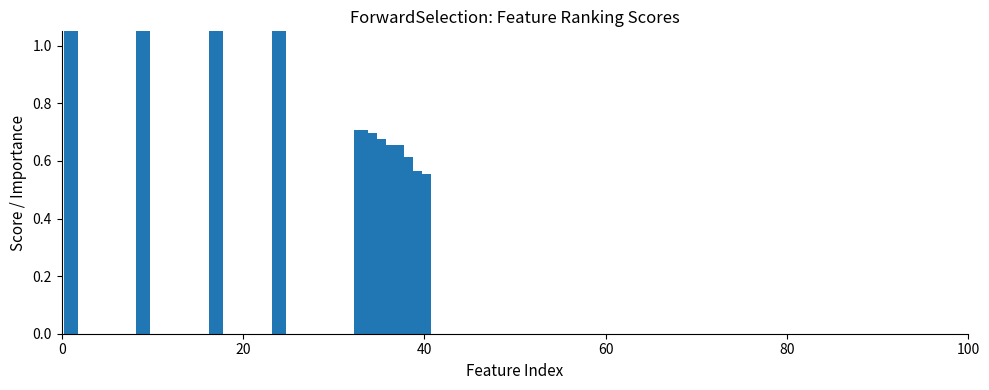

At which label is the value closest to 0?

40